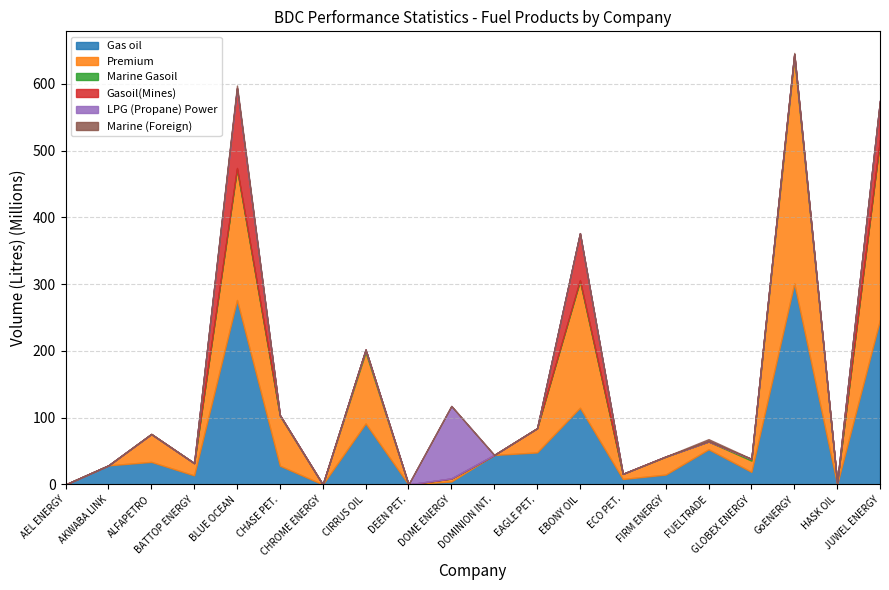

How many interior local peaks does the Premium series have?

7